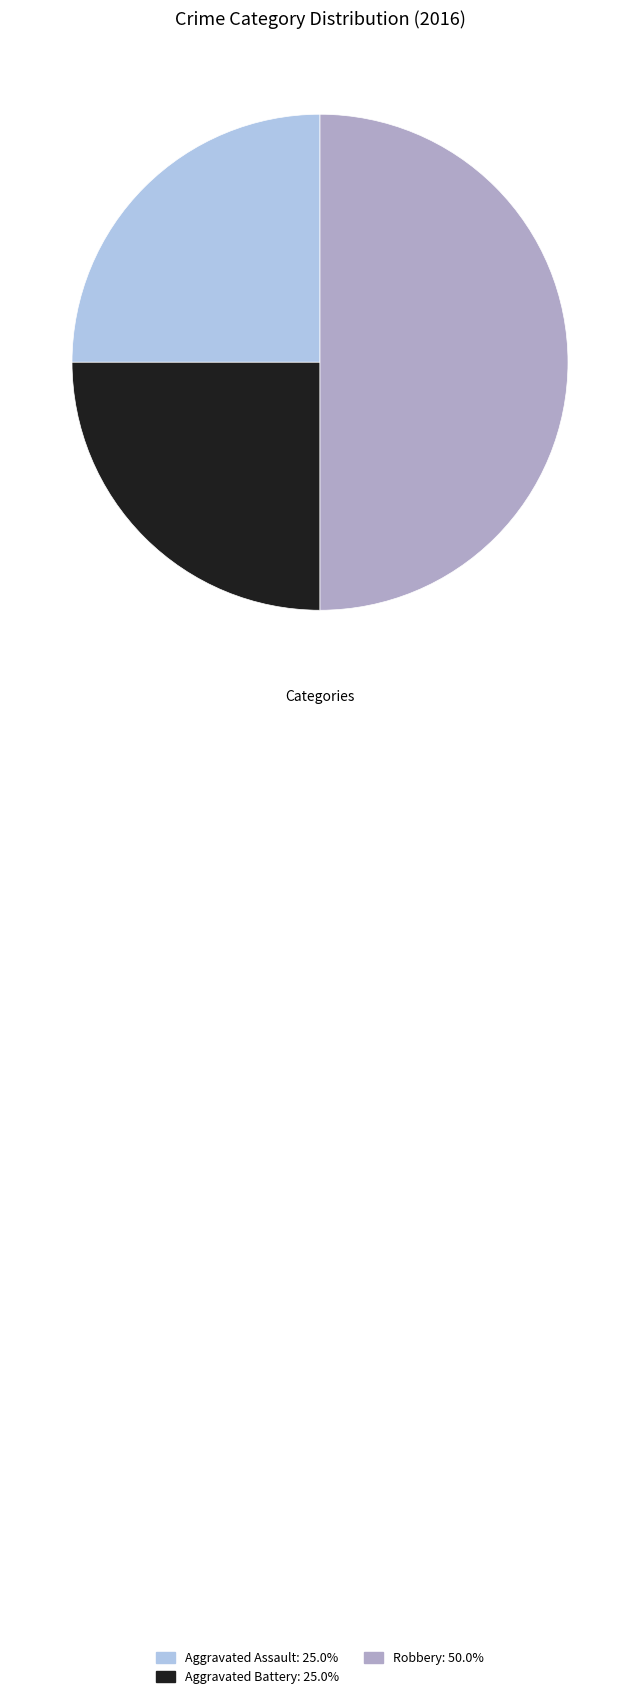

How many segments does this pie chart have?

3